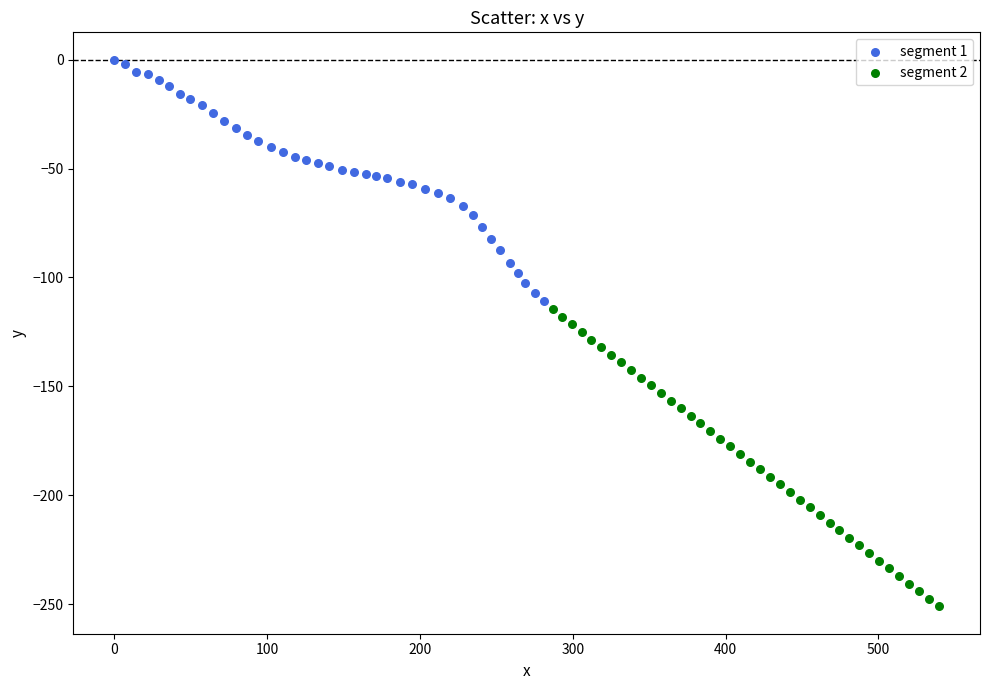

Which series contains the lowest Y value?

segment 2